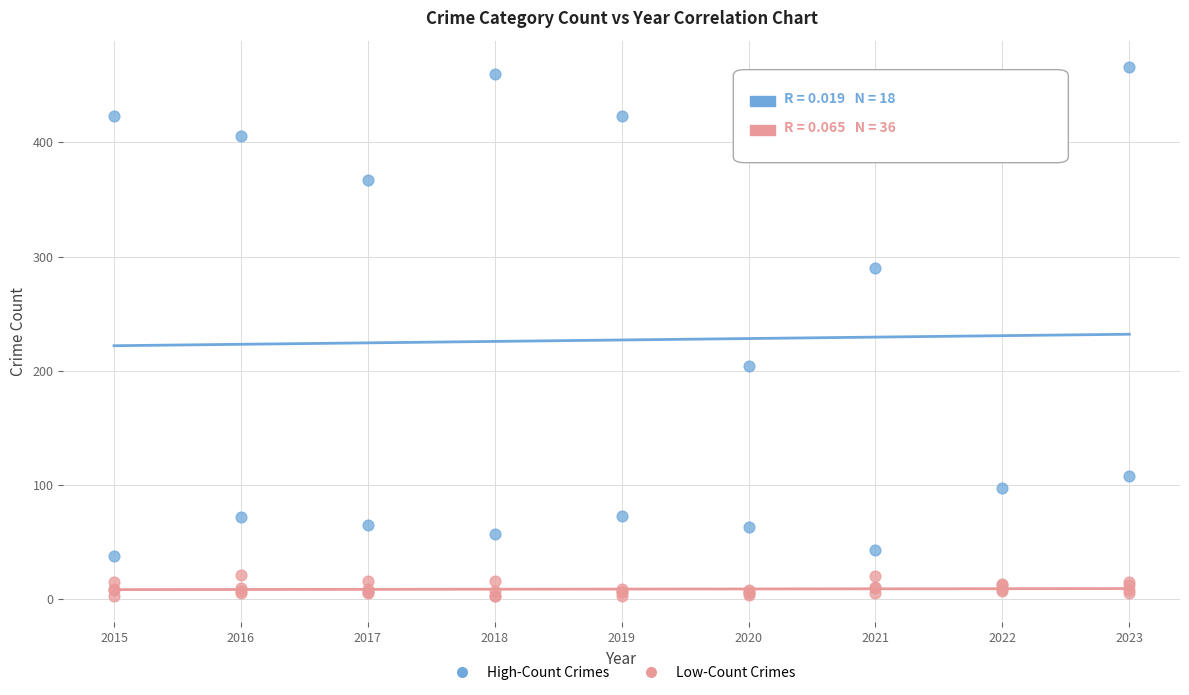

Which series contains the highest Y value?

High-Count Crimes